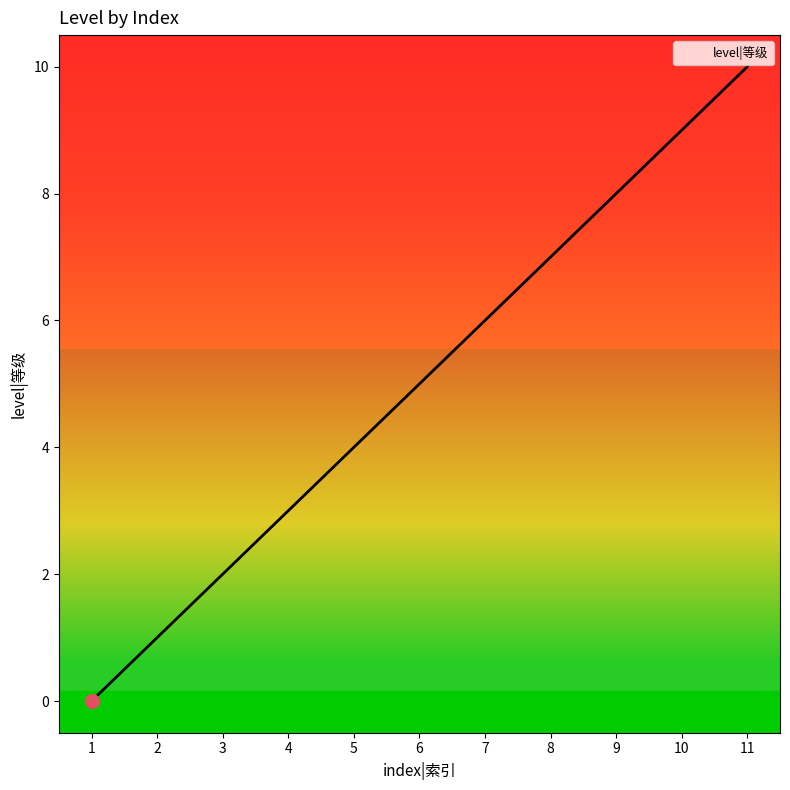

Reading left to right, what are all the values shown in this chart?

0	1	2	3	4	5	6	7	8	9	10